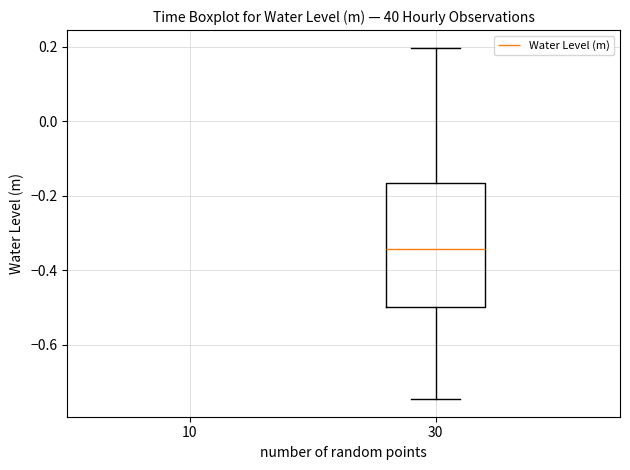

Transcribe this box plot: give where the median line is, the range the box spans, and where the two whiskers end, as read against the y-axis. The values are not printed on the chart, so give them approximately, as read against the axis.

median -0.34, box -0.50 to -0.16, whiskers -0.74 to 0.20